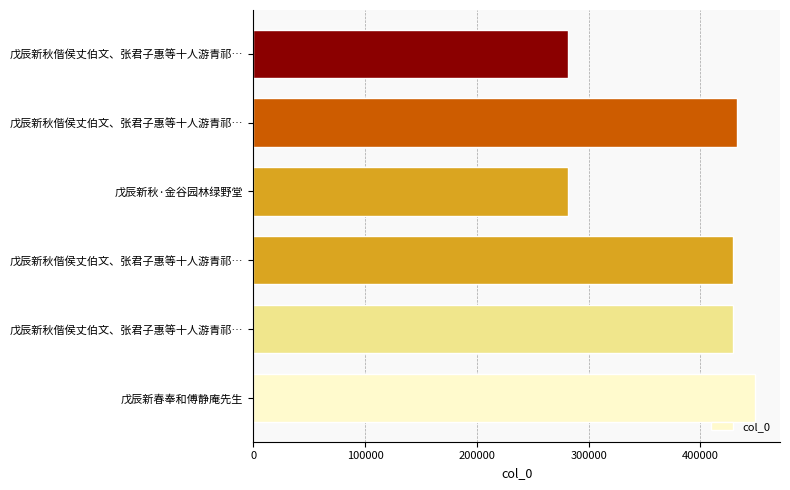

What is the average value?

383784